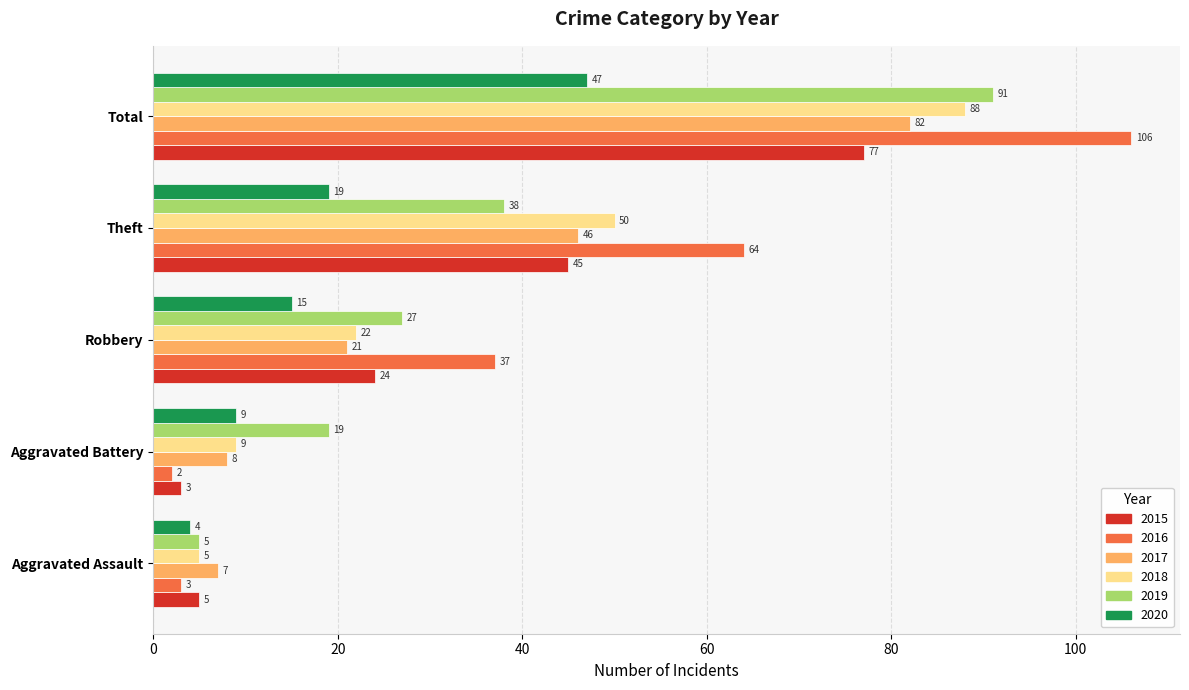

What is the sum of all 2015 values?

154